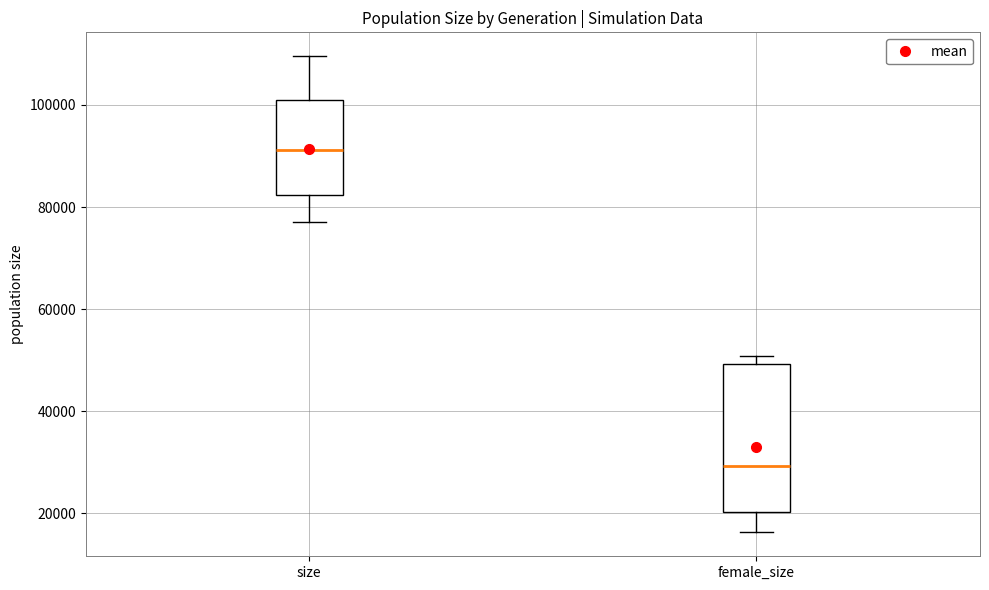

Which box is the tallest, from its lower edge to its upper edge?

female_size